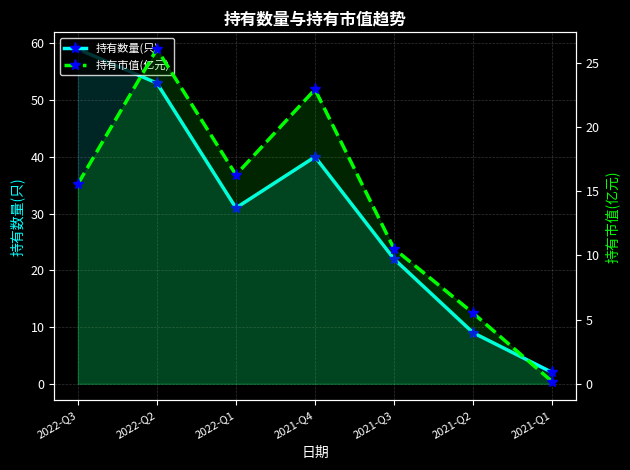

What is the maximum value shown in the chart?

59.0